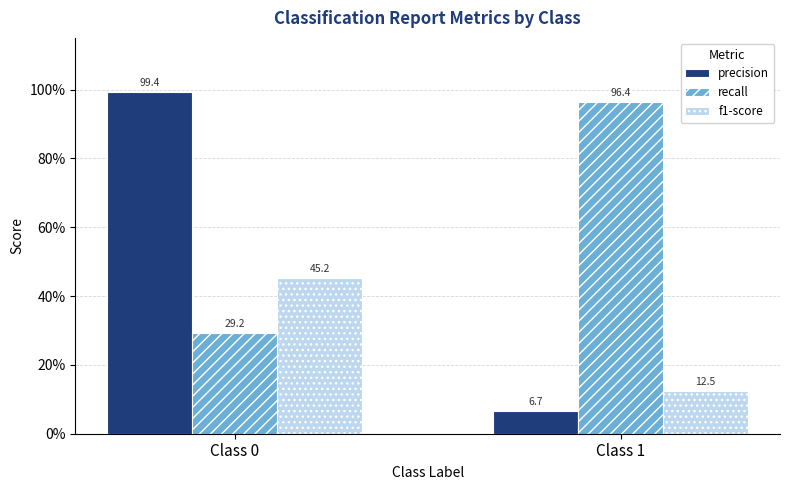

Read the recall value at Class 1.

1.0